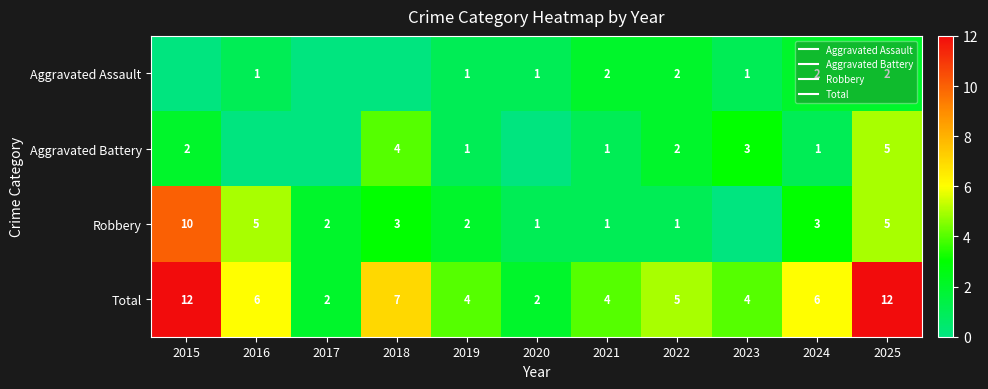

At which label does Aggravated Assault reach its minimum?

2015